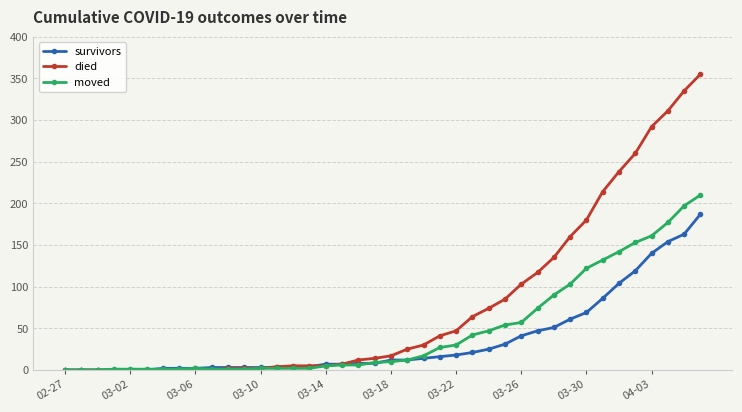

What is the maximum value for survivors?

187